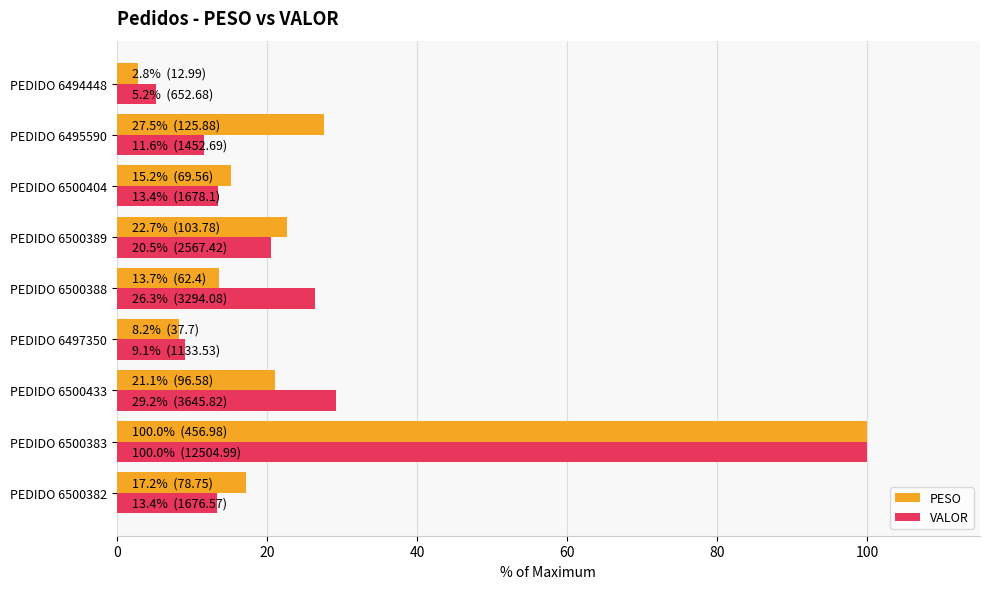

Where is PESO nearest to the value 51?

PEDIDO 6495590